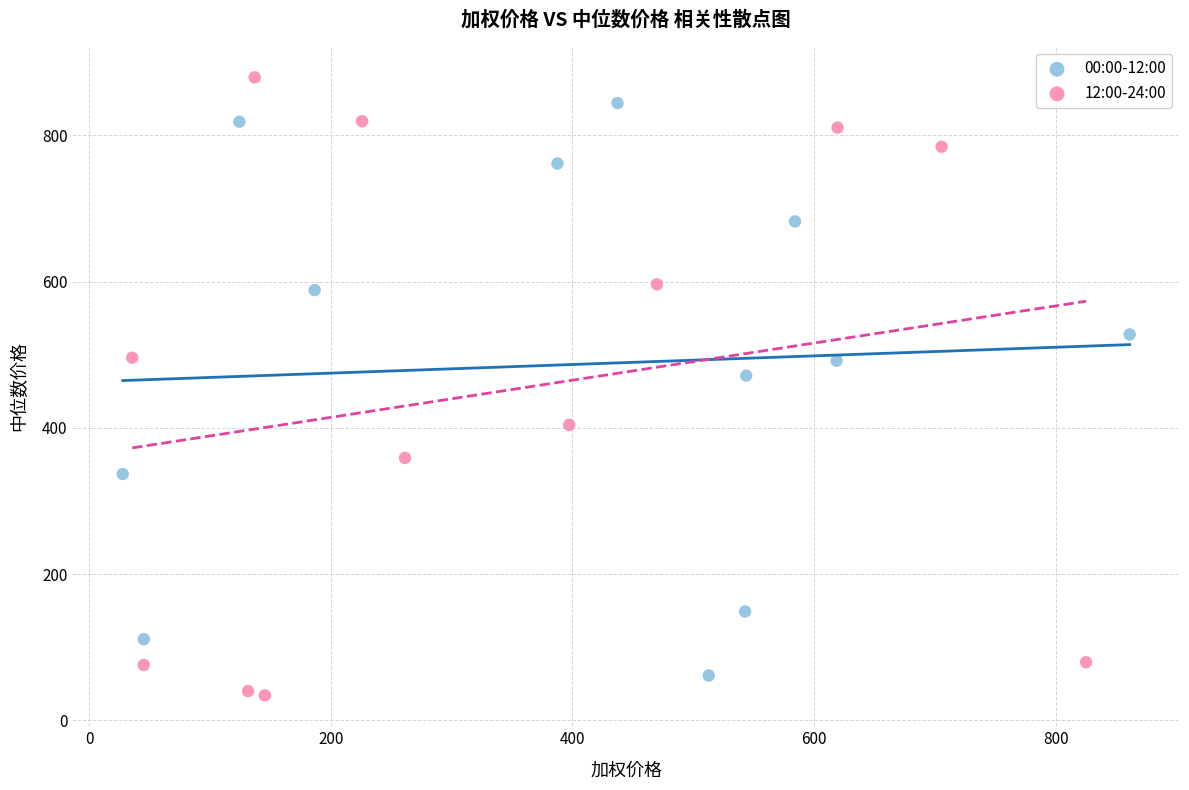

Which series contains the lowest Y value?

12:00-24:00